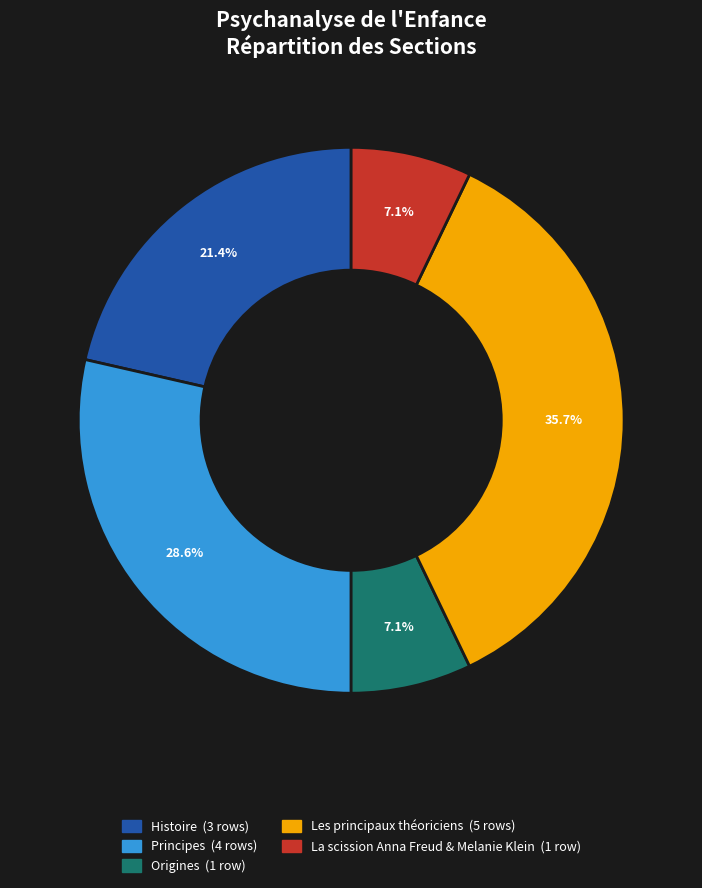

Is there any slice that represents more than half of the pie?

No